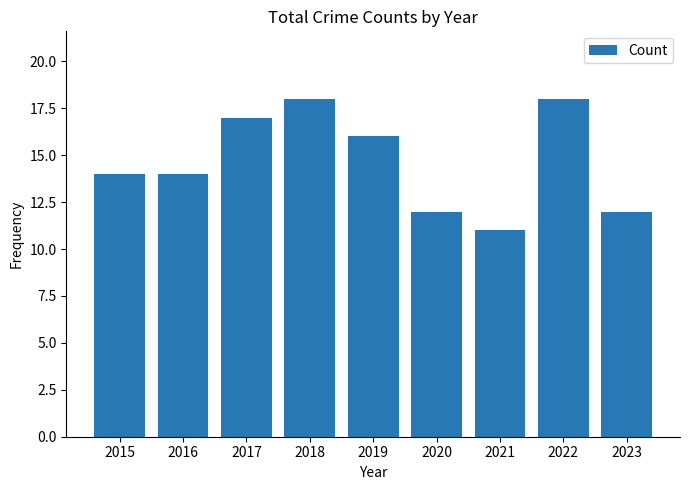

What is the change in value from 2021 to 2023?

+1